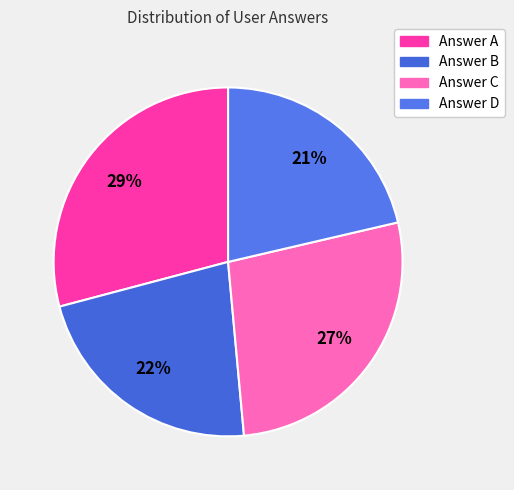

Rank the categories by value from highest to lowest.

Answer A, Answer C, Answer B, Answer D